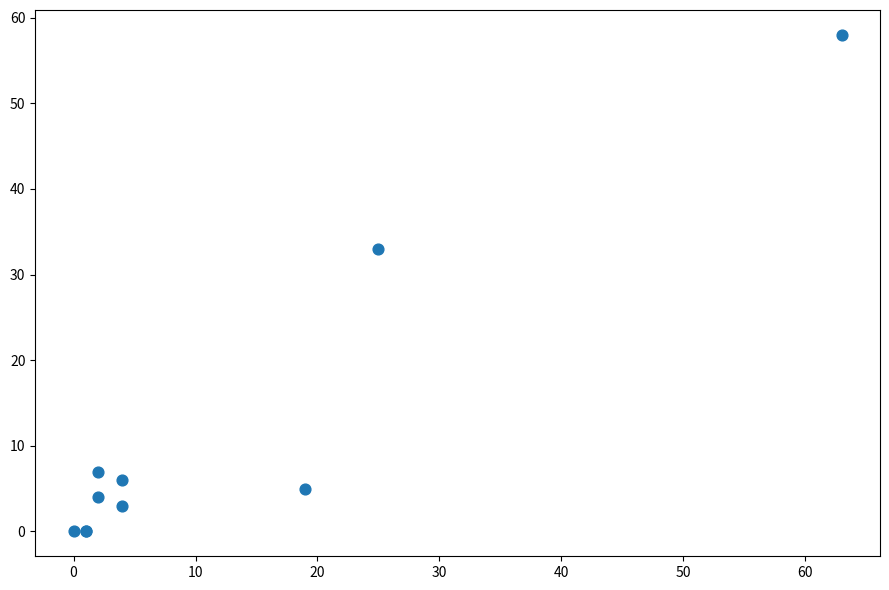

What Y value in the scatter plot is closest to 29?

33